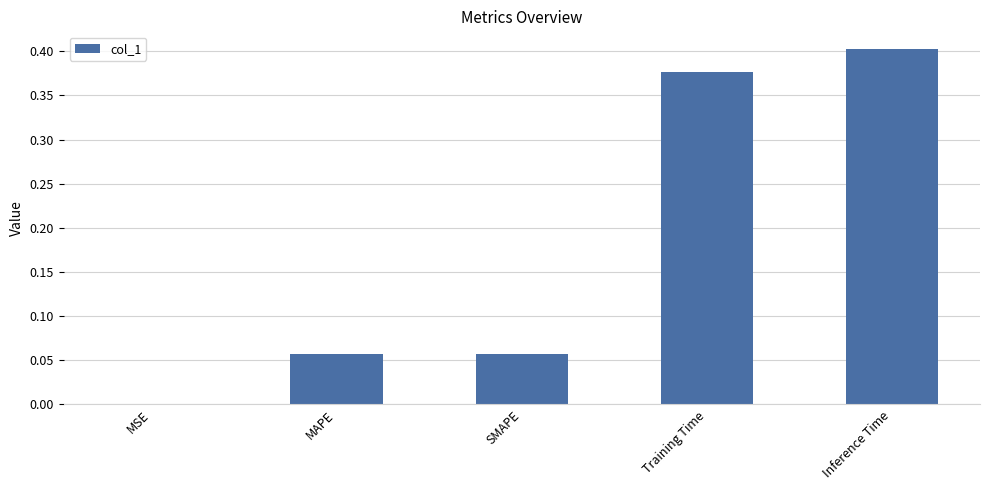

What is the sum of all values?

0.9